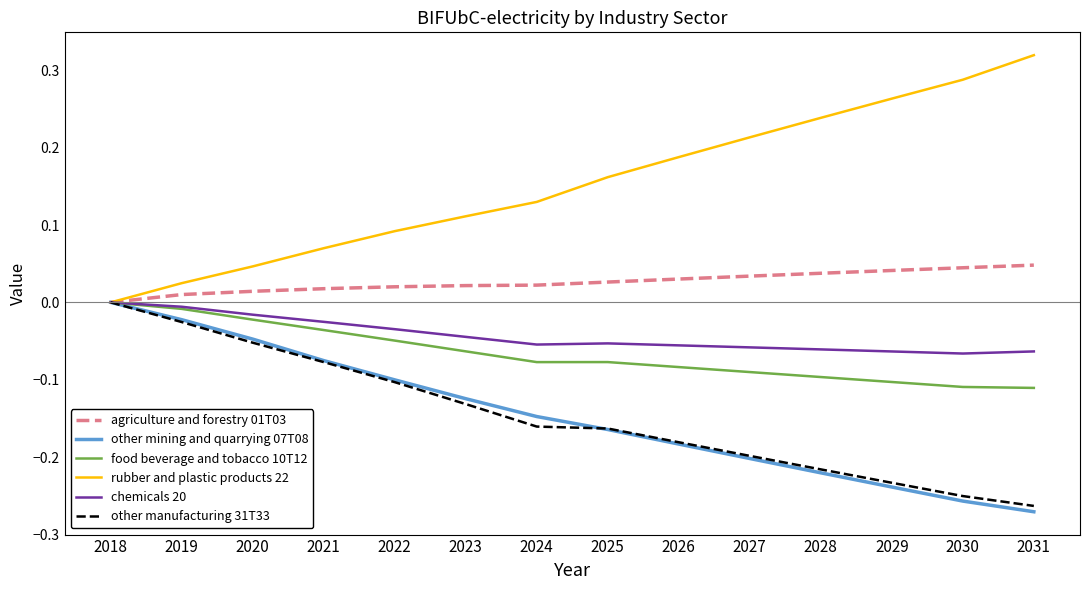

What is the spread (max minus min) of values at 2029?

0.5